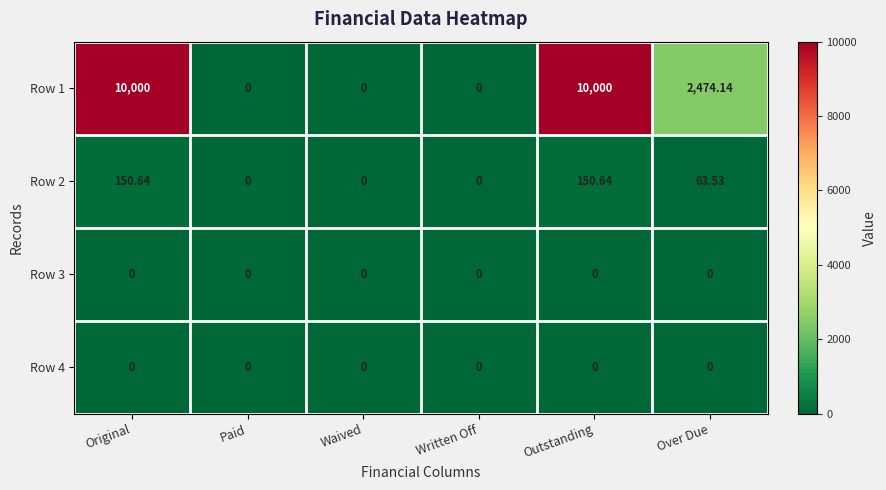

How many categories are shown in the chart?

6